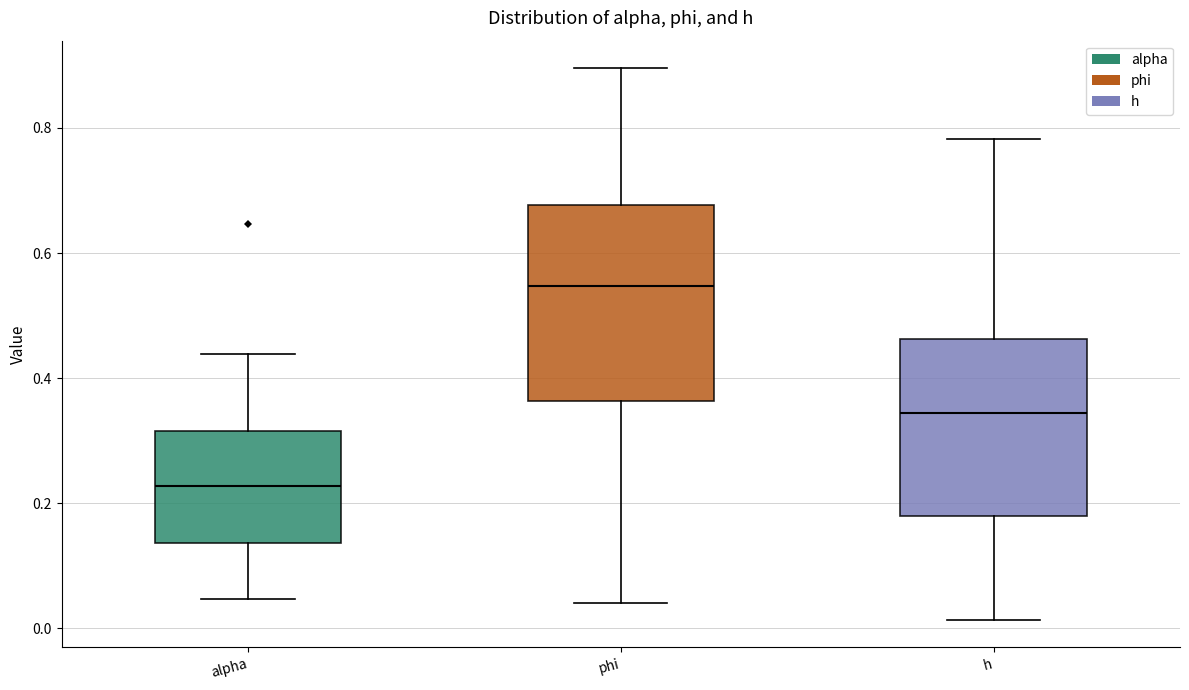

Where does the median line of the box for alpha sit on the y-axis? The values are not printed on the chart, so give them approximately, as read against the axis.

0.22